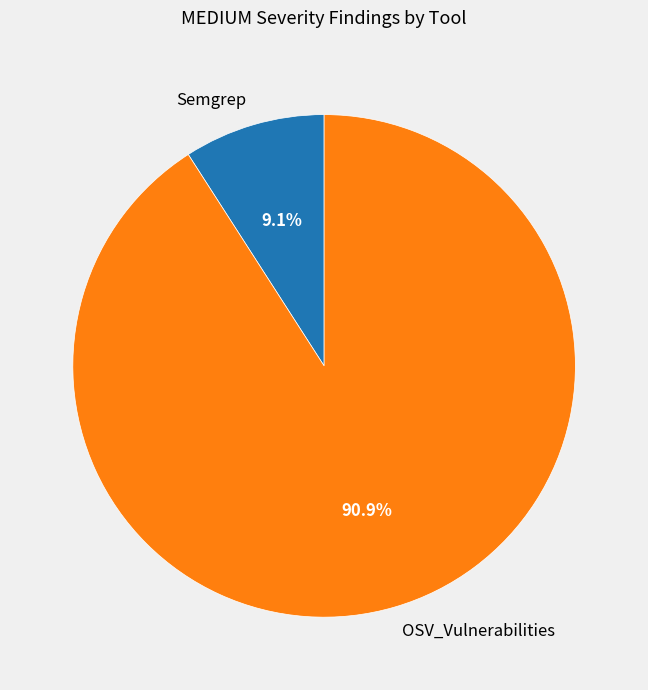

To the nearest percent, what is the difference between the Semgrep and OSV_Vulnerabilities slice percentages?

82%